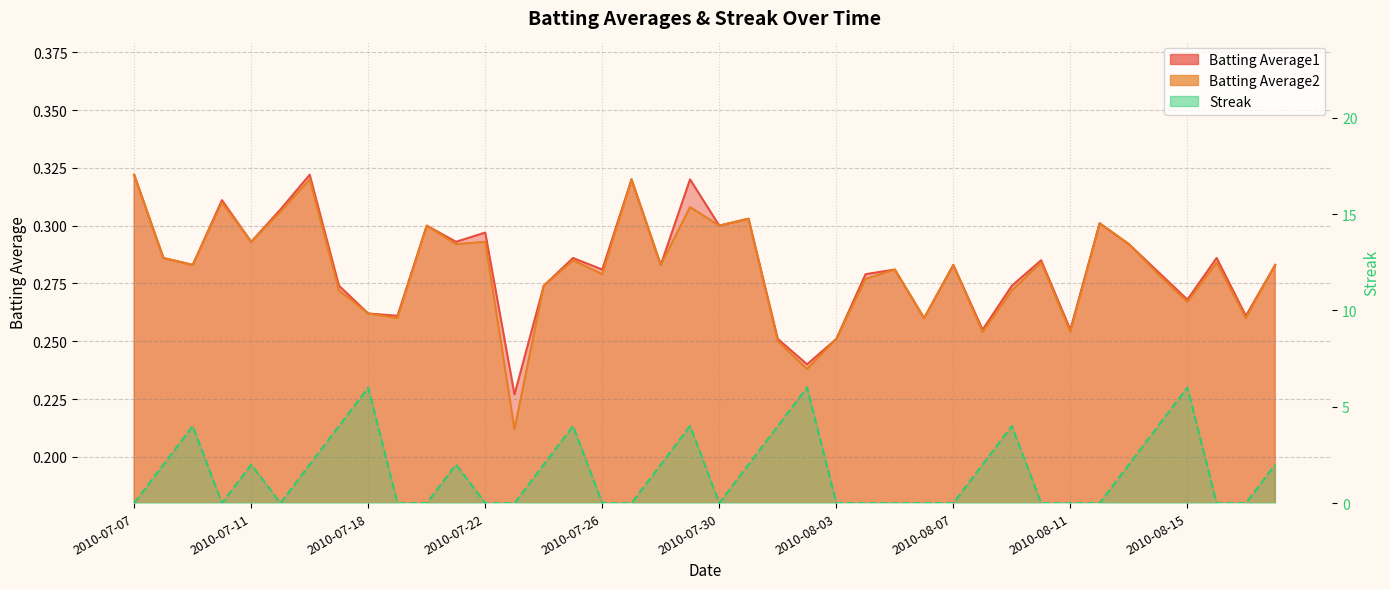

In Batting Average1, how many points are higher than both neighbors (excluding endpoints)?

13